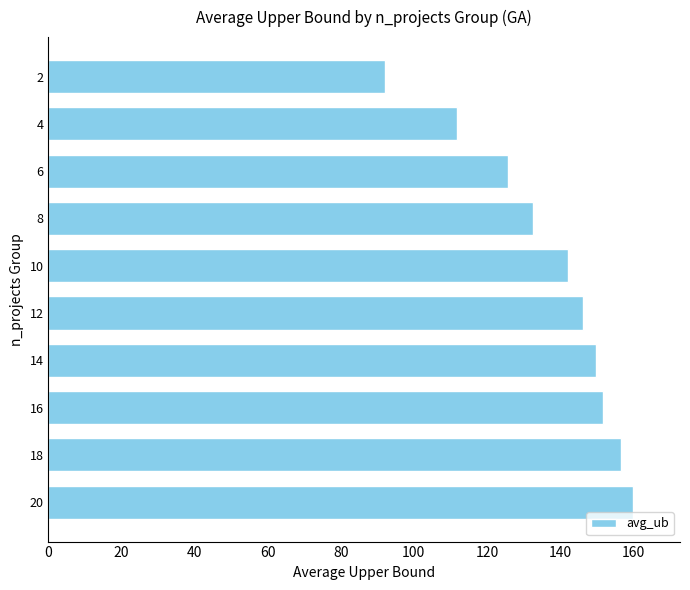

Count the number of values greater than 146.

5